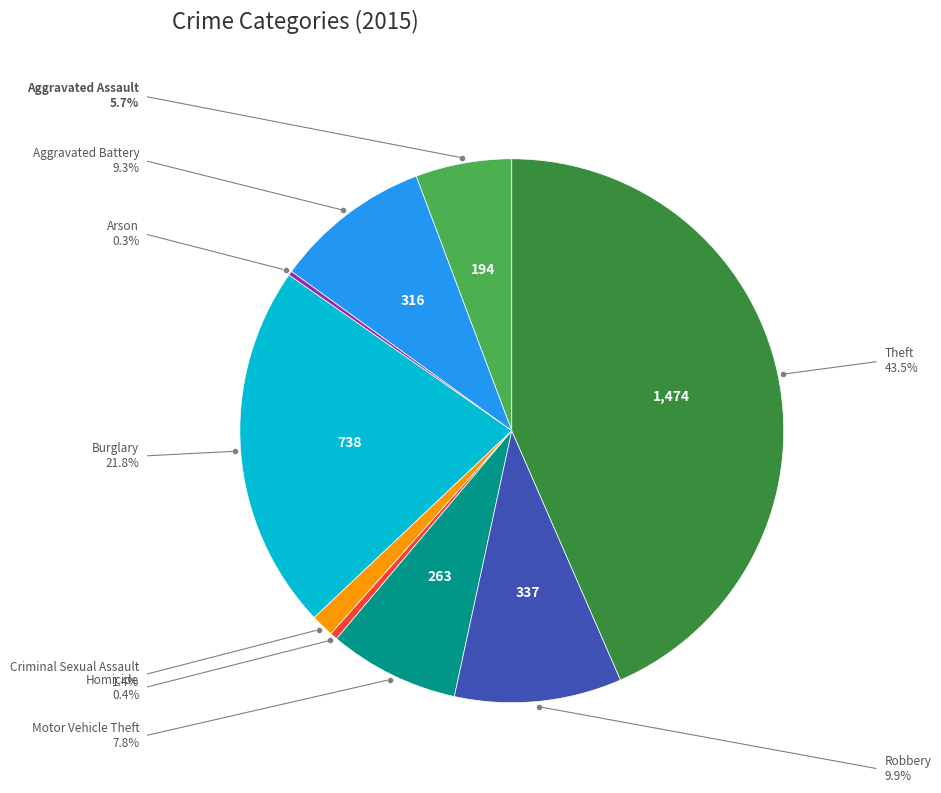

Does any single category account for the majority?

No